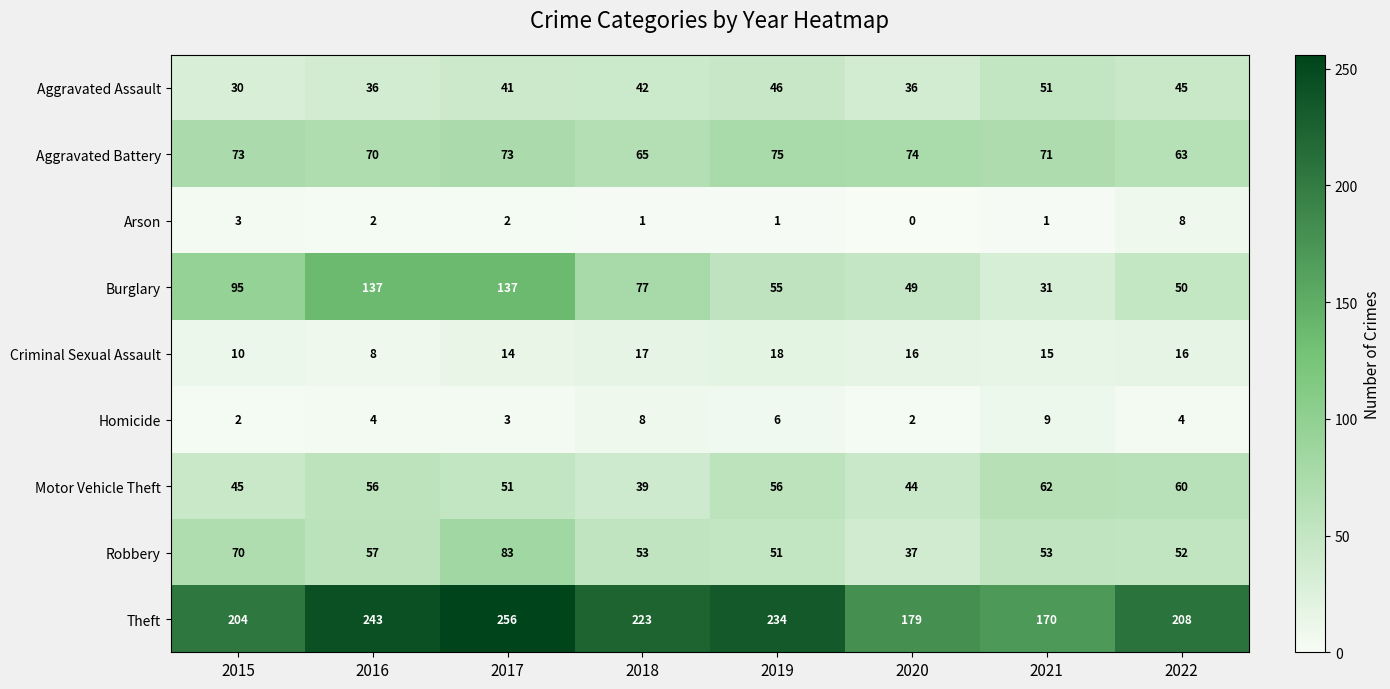

What is the difference between the highest and lowest values at 2019?

233